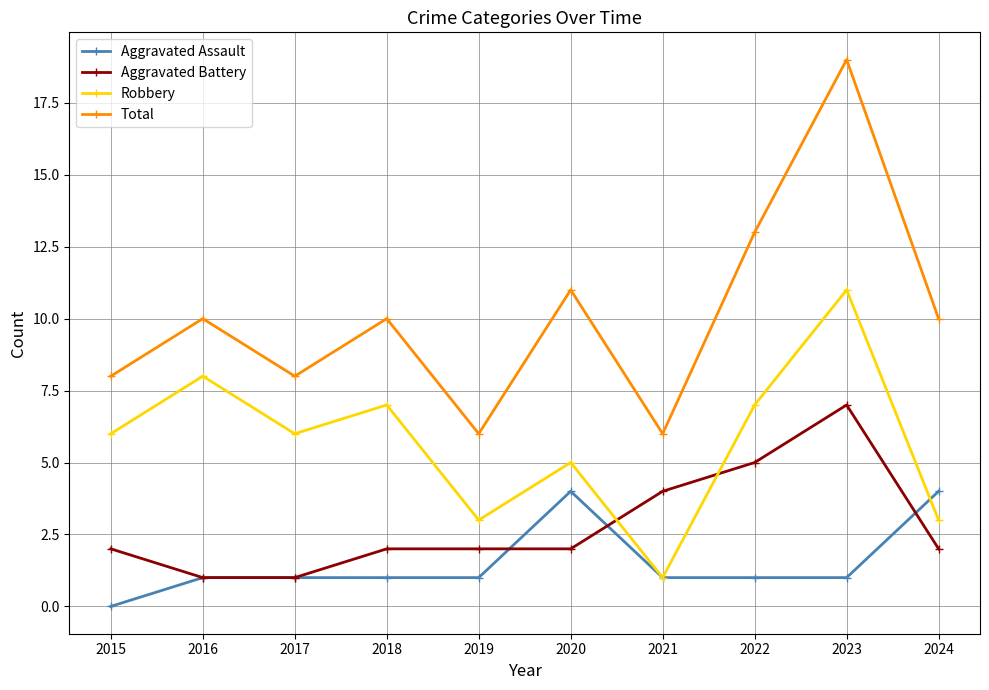

What is the difference between the maximum and second lowest values in the Robbery series?

8